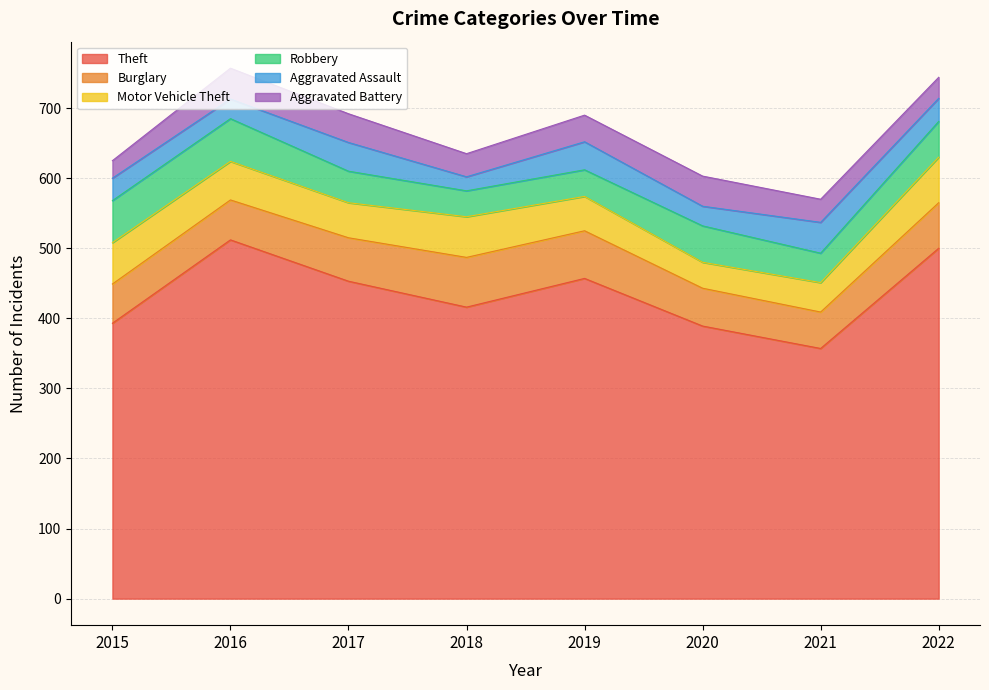

Reading left to right, what are all the values shown in this chart?

Theft: 2015=393	2016=512	2017=453	2018=416	2019=457	2020=389	2021=357	2022=500
Burglary: 2015=56	2016=57	2017=62	2018=71	2019=68	2020=54	2021=52	2022=65
Motor Vehicle Theft: 2015=59	2016=55	2017=50	2018=58	2019=49	2020=37	2021=42	2022=65
Robbery: 2015=60	2016=61	2017=45	2018=37	2019=38	2020=52	2021=42	2022=51
Aggravated Assault: 2015=32	2016=28	2017=41	2018=20	2019=40	2020=28	2021=44	2022=33
Aggravated Battery: 2015=25	2016=44	2017=41	2018=33	2019=38	2020=43	2021=33	2022=30